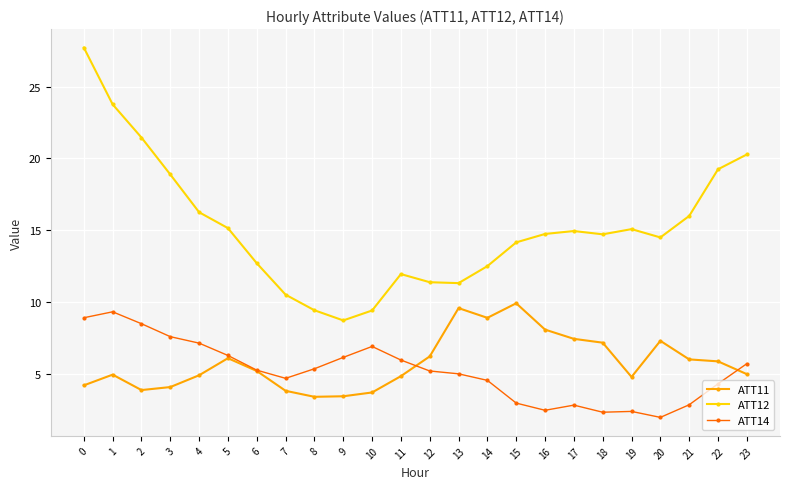

True or false: ATT12 and ATT14 cross at least once.

False